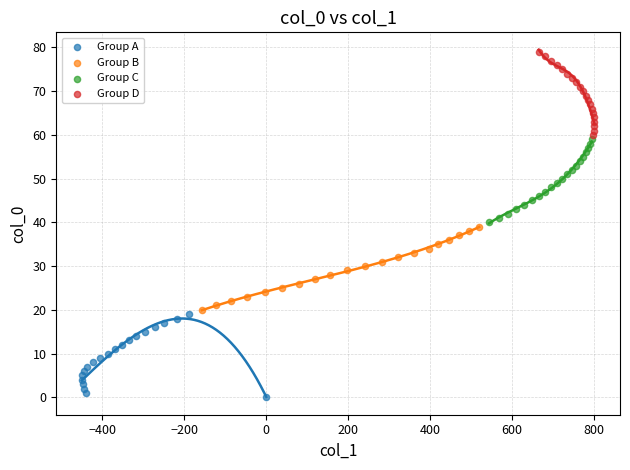

Which series contains the highest Y value?

Group D